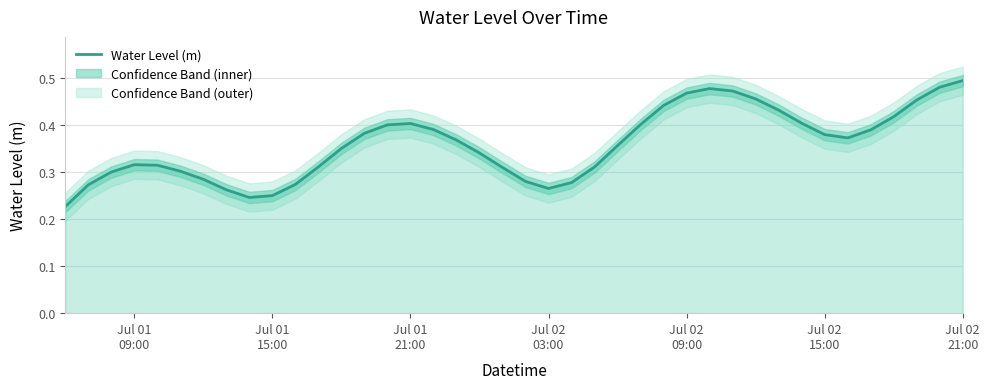

What position from the left is 2024-07-02 07:00:00?

26